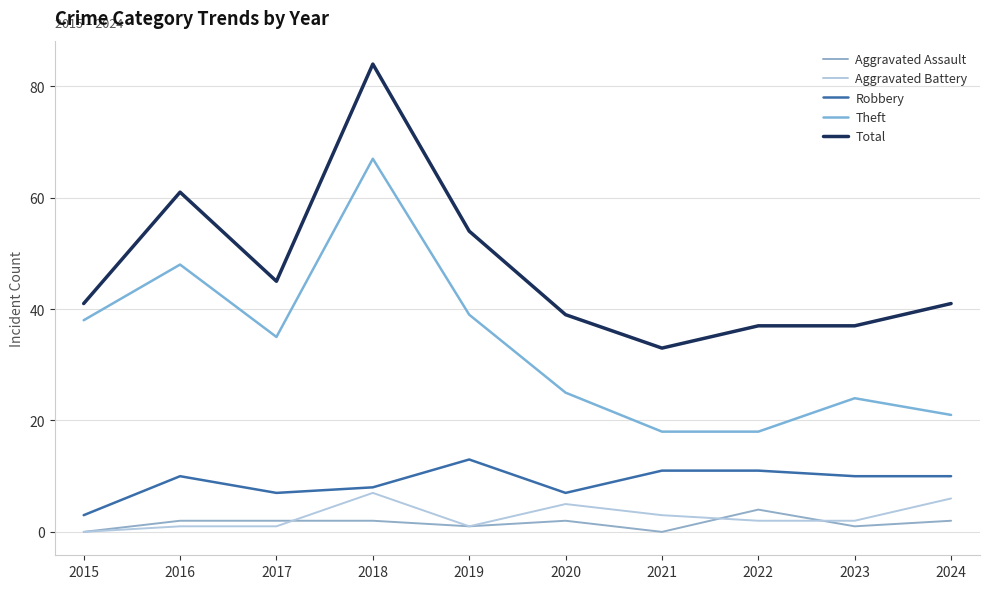

Does the chart have visible grid lines?

Yes